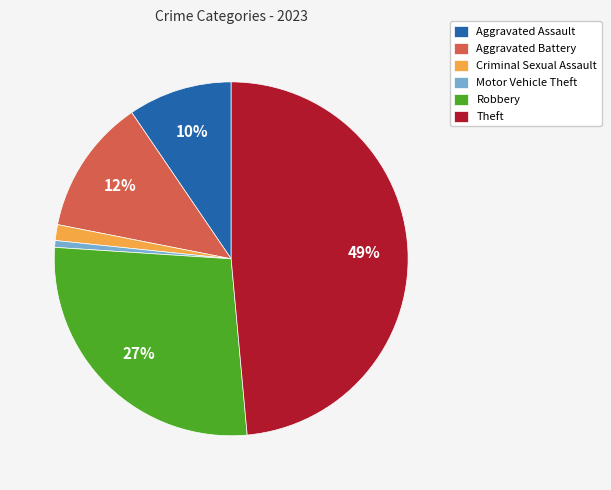

What percentage is the Criminal Sexual Assault slice, to the nearest percent?

1%